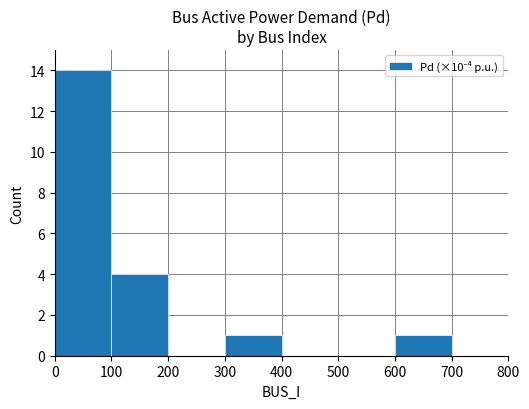

What is the change in value from 100 to 500?

-4